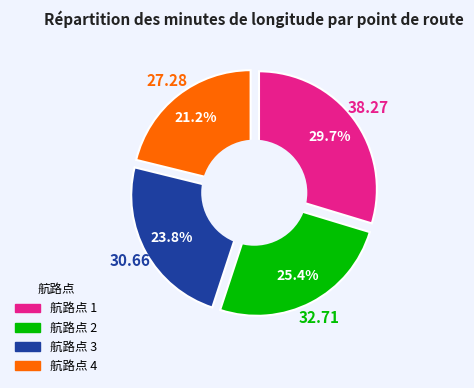

Does any single category account for the majority?

No